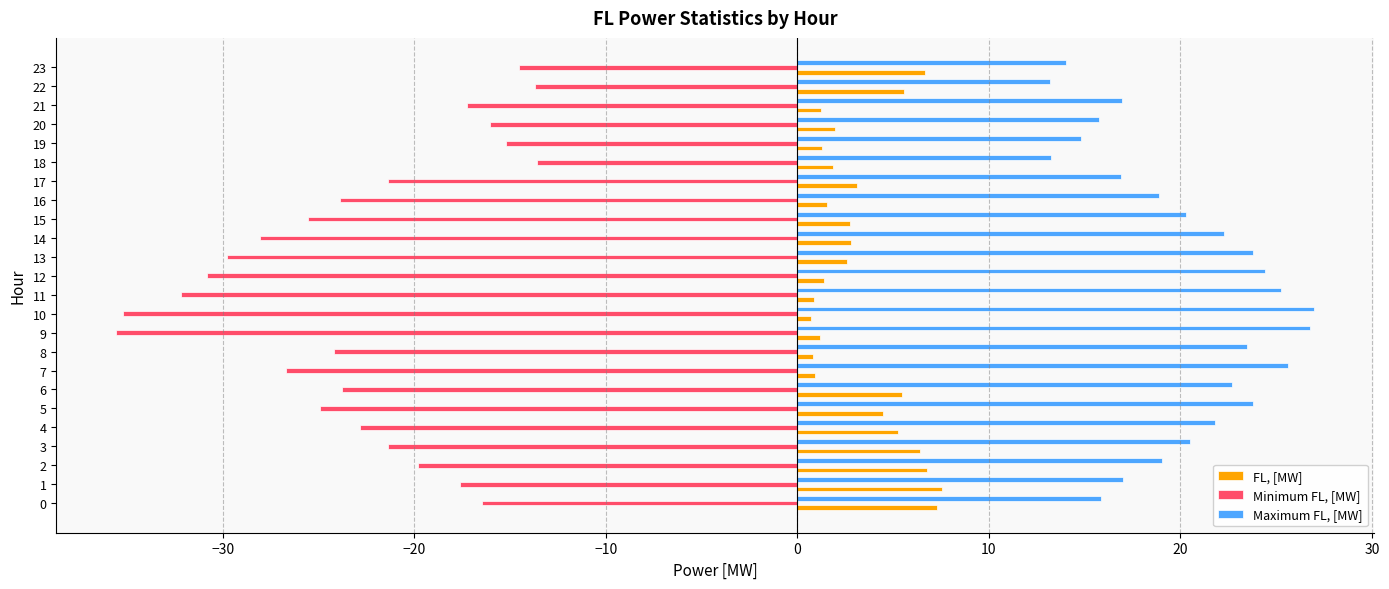

Which series has the widest spread of values?

Minimum FL, [MW]